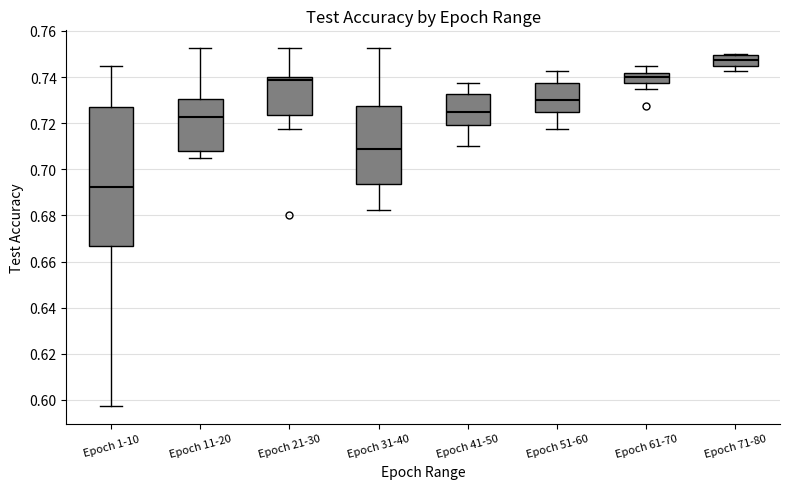

Where does the lower whisker of the box for Epoch 61-70 end on the y-axis? The values are not printed on the chart, so give them approximately, as read against the axis.

0.734